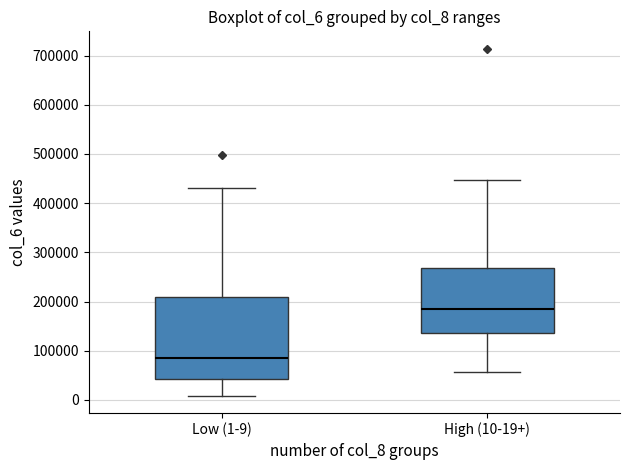

Comparing the boxes themselves (not the whiskers), which one is the tallest?

Low (1-9)